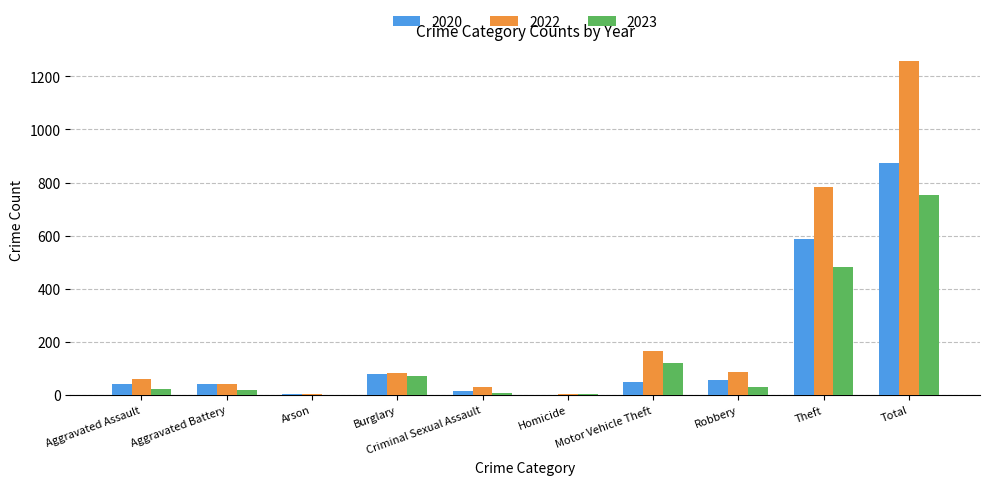

Which category has the highest value in the 2023 series?

Total